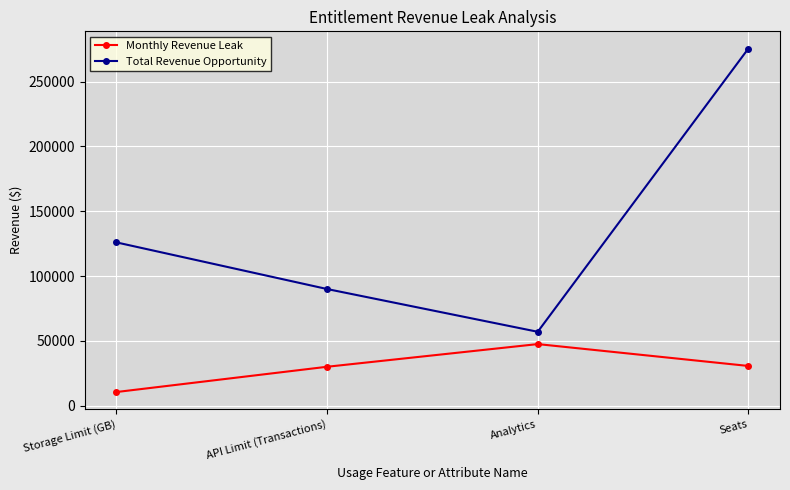

At which category does the chart reach its peak across all series?

Seats